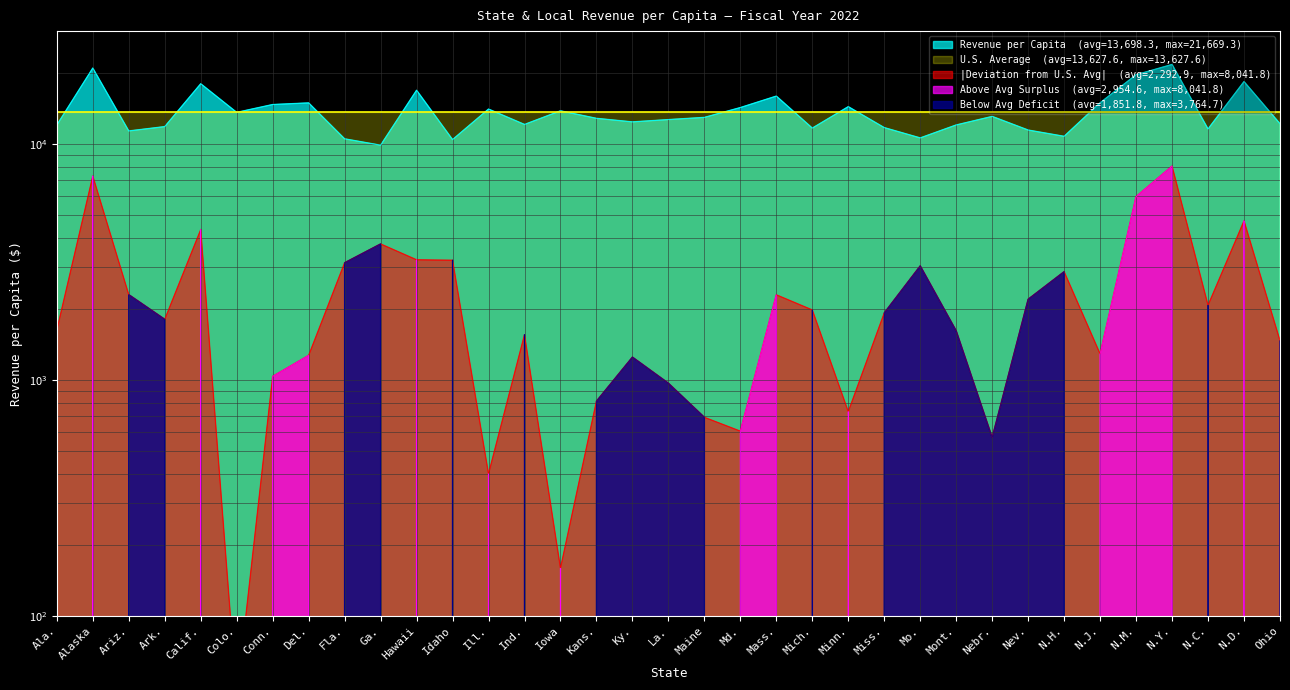

Rank the categories by value from highest to lowest.

N.Y., Alaska, N.M., N.D., Calif., Hawaii, Mass., N.J., Del., Conn., Minn., Md., Ill., Iowa, Colo., Nebr., Maine, Kans., La., Ky., Ohio, Ind., Mont., Ala., Ark., Miss., Mich., N.C., Nev., Ariz., N.H., Mo., Fla., Idaho, Ga.